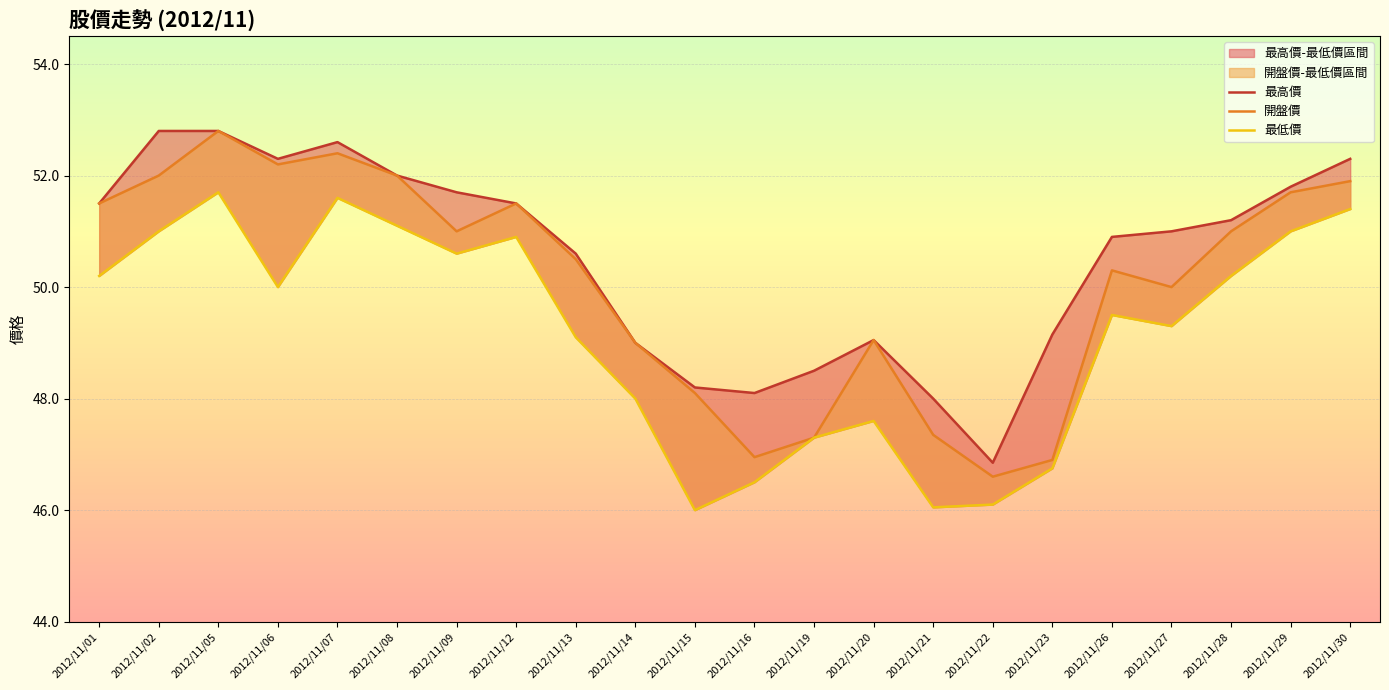

What is the value of the 最高價 point at the 21st from the left?

51.8